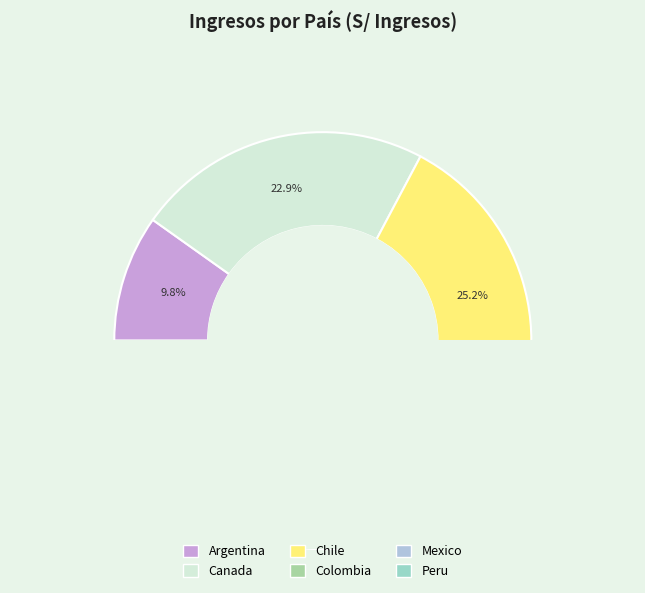

Between Canada and Peru, which is larger?

Canada